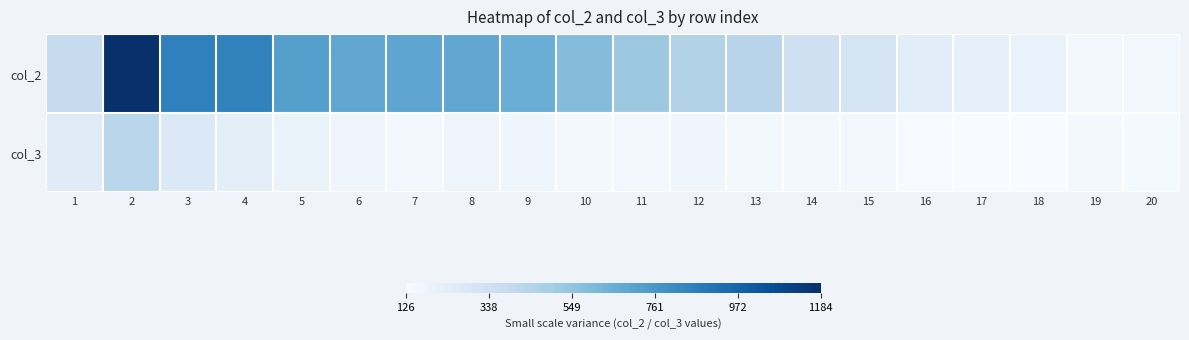

At 5, list the series in order from largest to smallest.

col_2, col_3